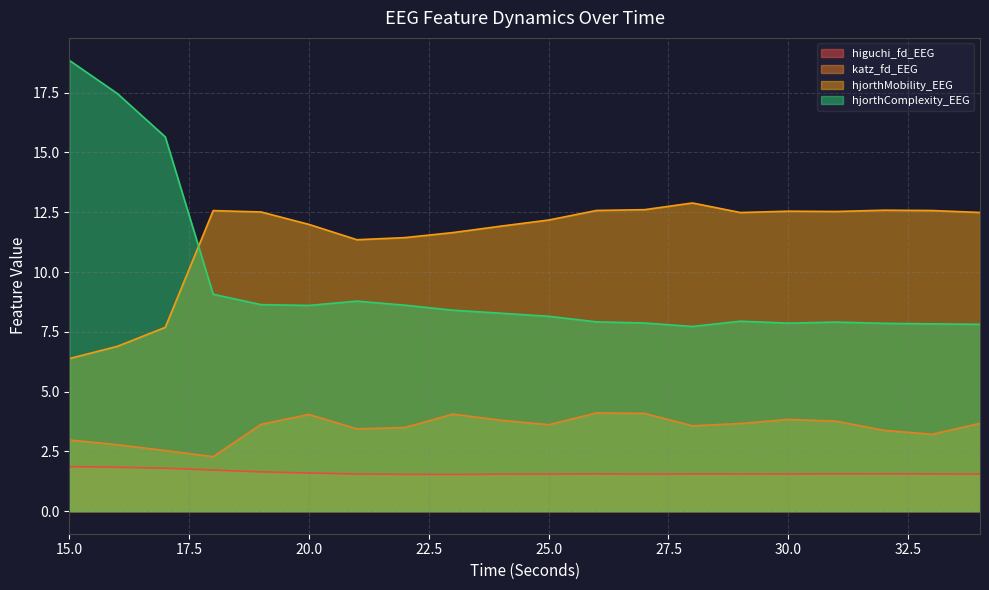

In hjorthMobility_EEG, how many points are higher than both neighbors (excluding endpoints)?

4